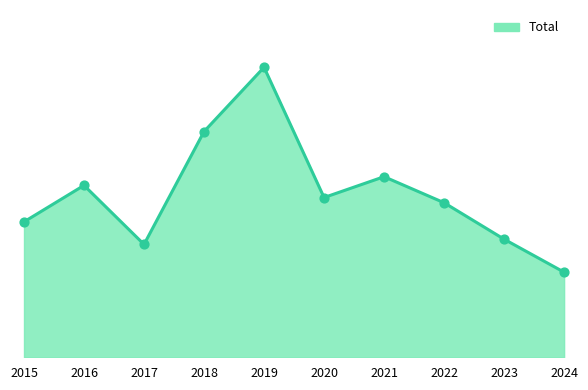

What is the change in value from 2022 to 2024?

-40